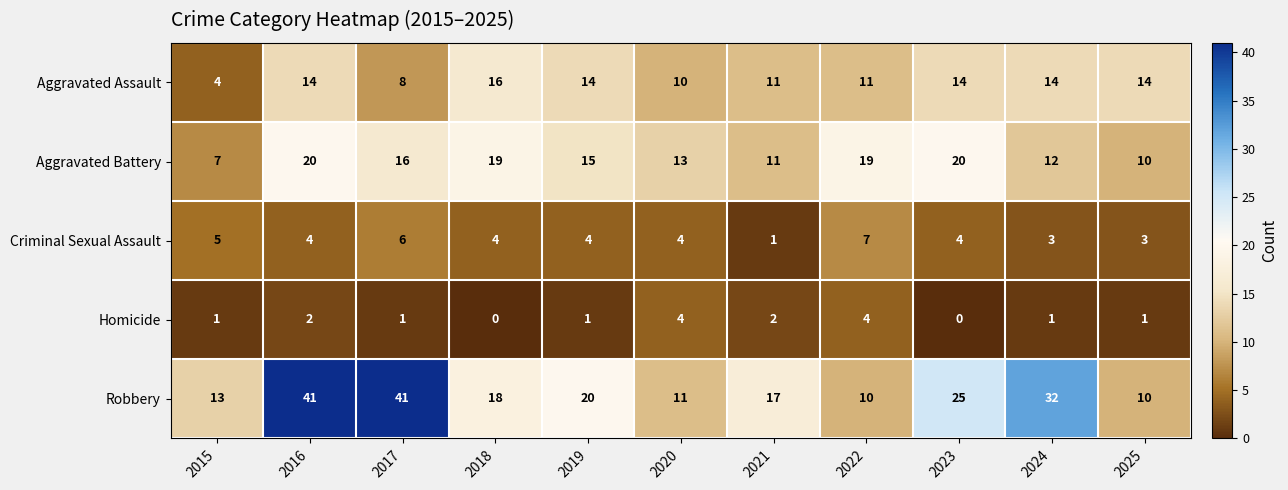

What is the greatest value displayed?

41